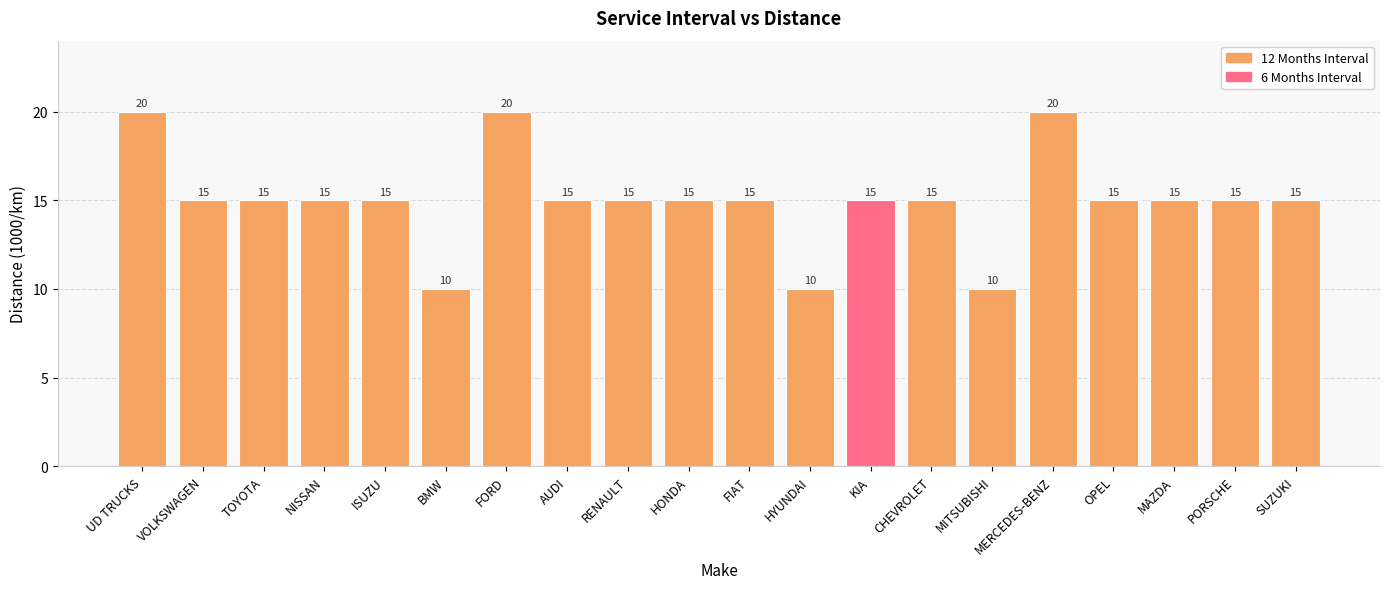

Does the chart contain any negative values?

No